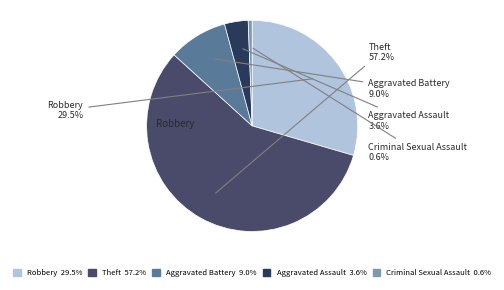

Which has a higher value, Criminal Sexual Assault or Aggravated Battery?

Aggravated Battery